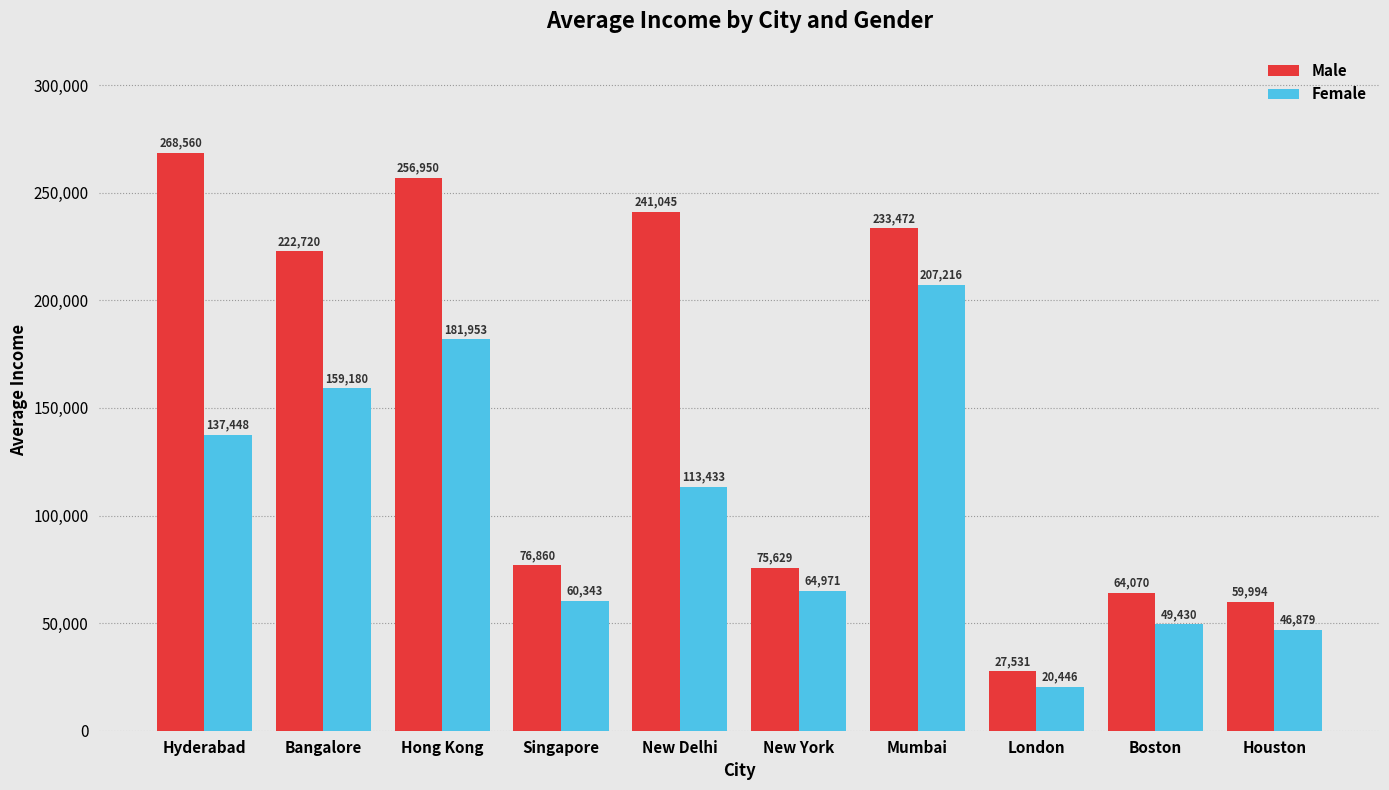

What position from the right is Boston?

2